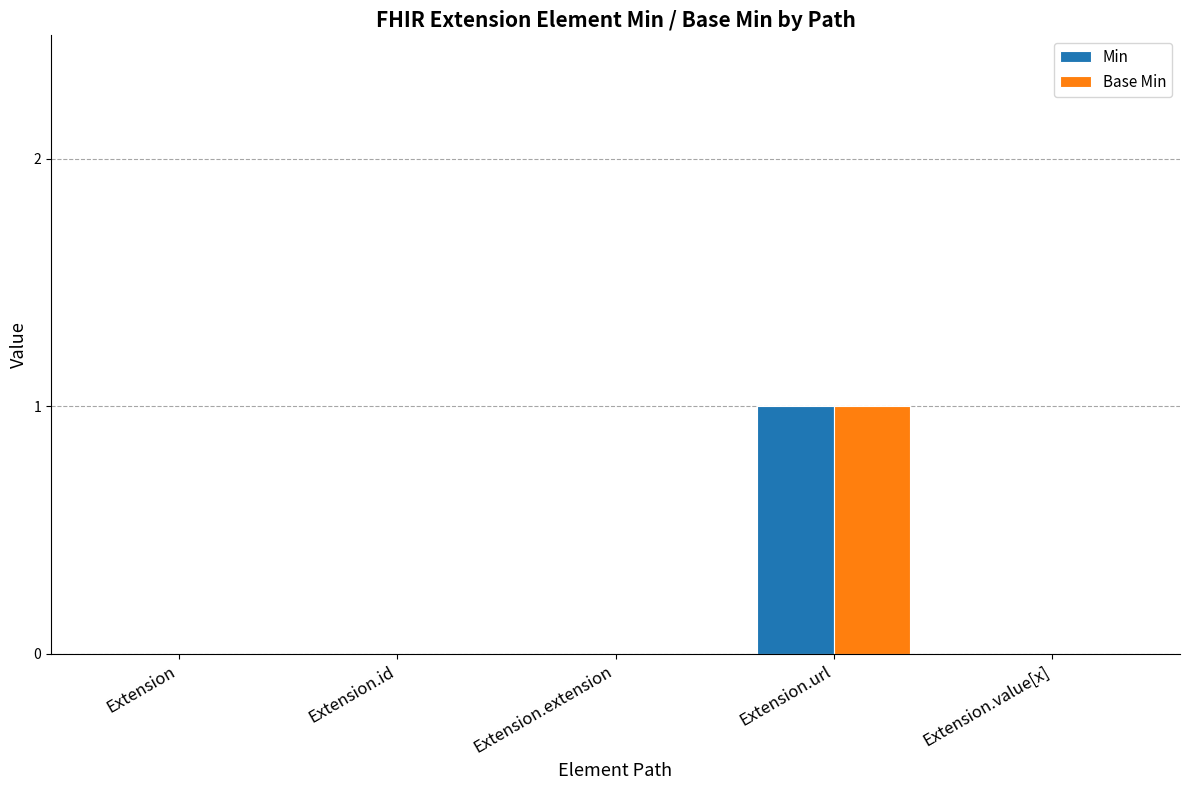

Which category has the highest value across all series?

Extension.url